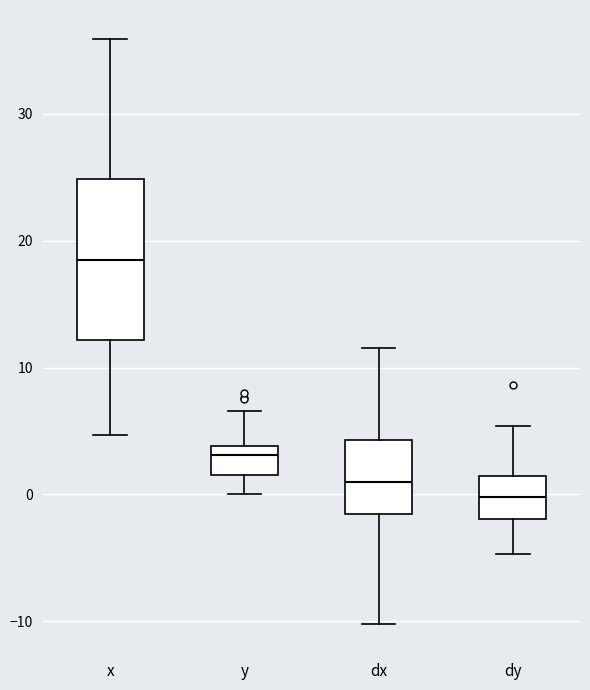

Reading left to right, transcribe this box plot: for each box, give where its median line is, the range the box spans, and where its two whiskers end, as read against the y-axis. The values are not printed on the chart, so give them approximately, as read against the axis.

x: median 18, box 12 to 25, whiskers 5 to 36
y: median 3, box 2 to 4, whiskers 0 to 7
dx: median 1, box -2 to 4, whiskers -10 to 12
dy: median 0, box -2 to 1, whiskers -5 to 5